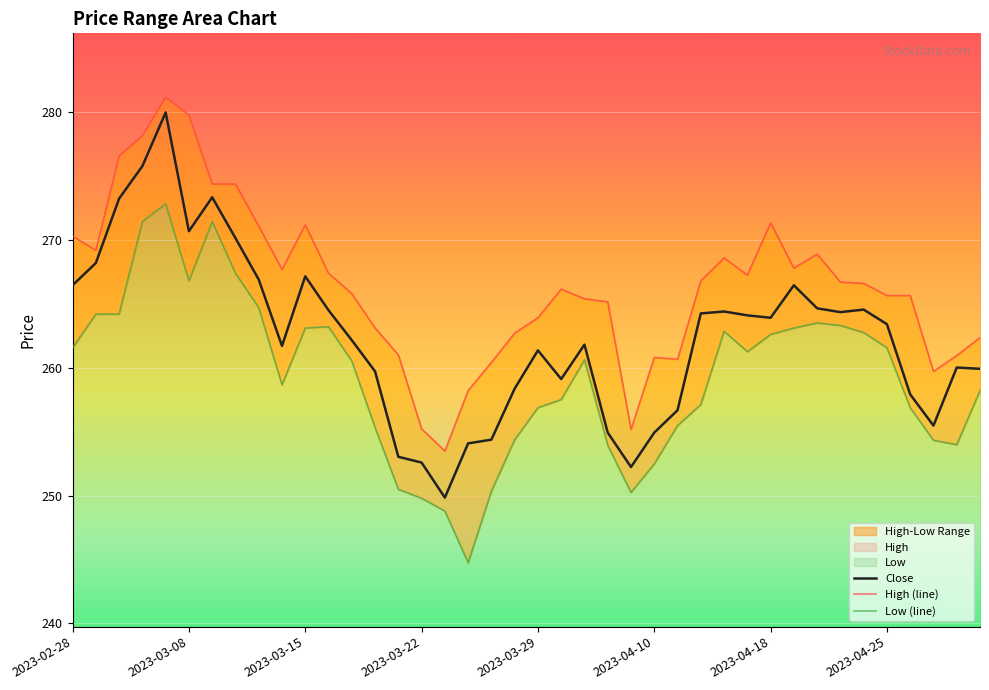

The value of Close at 2023-04-25 is 263.4. True or false?

True